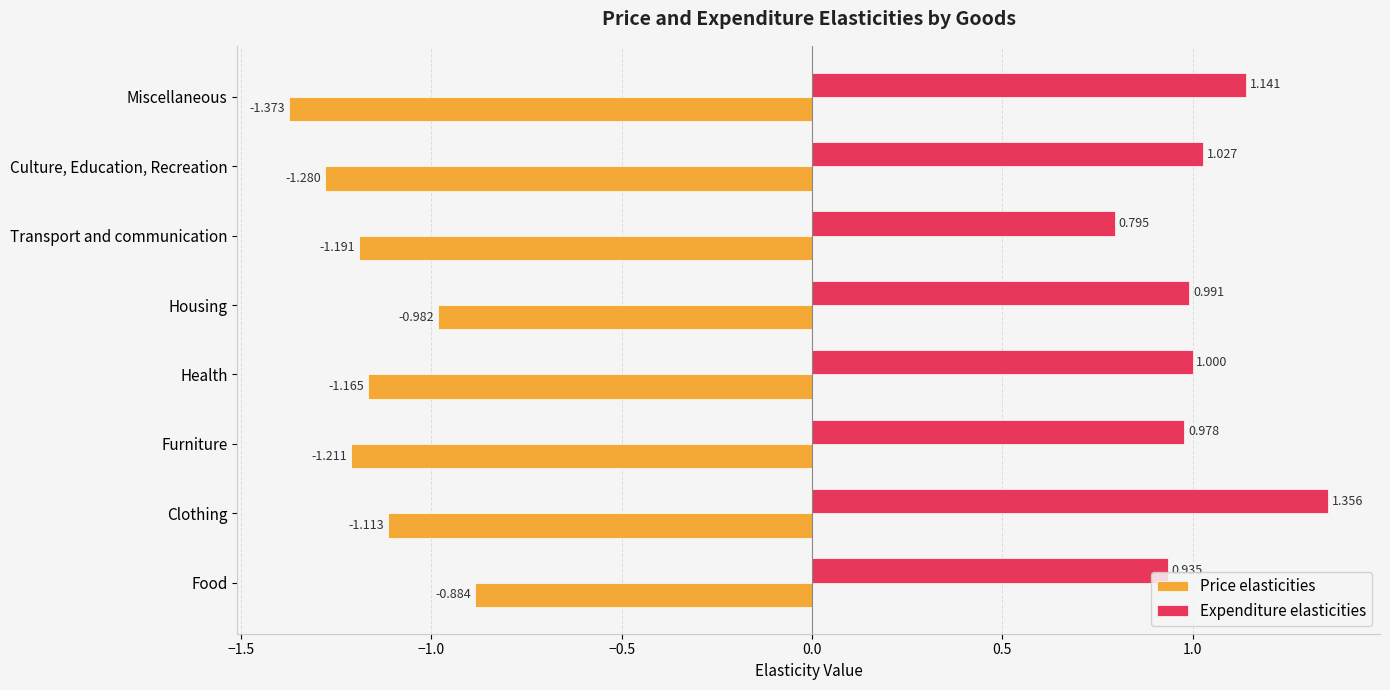

What is the difference between the second highest and minimum values in the Price elasticities series?

0.4